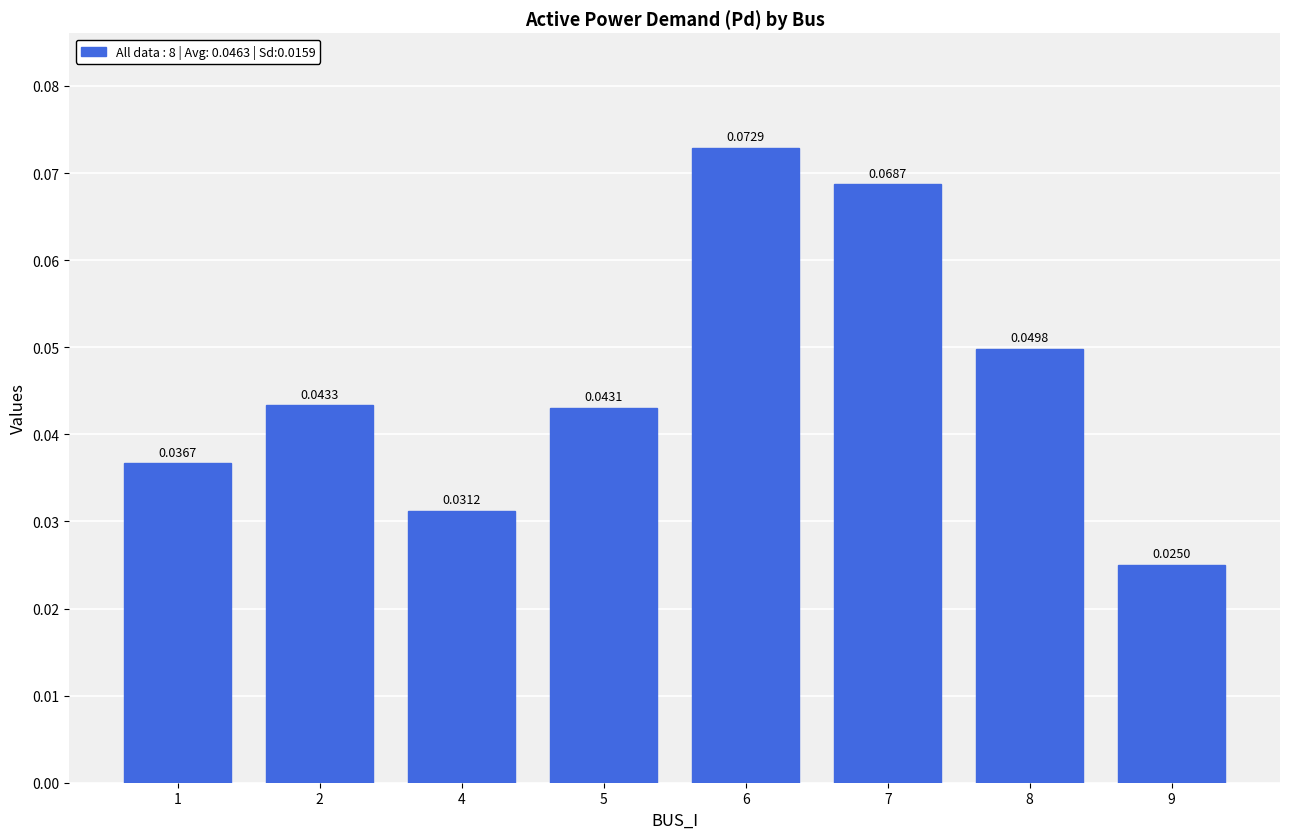

Which has a higher value, 8 or 2?

8